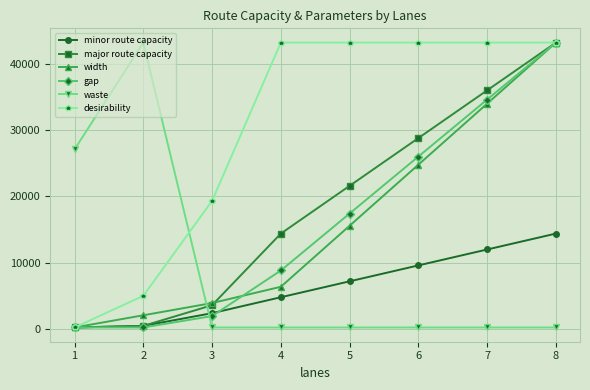

True or false: waste and major route capacity cross at least once.

True